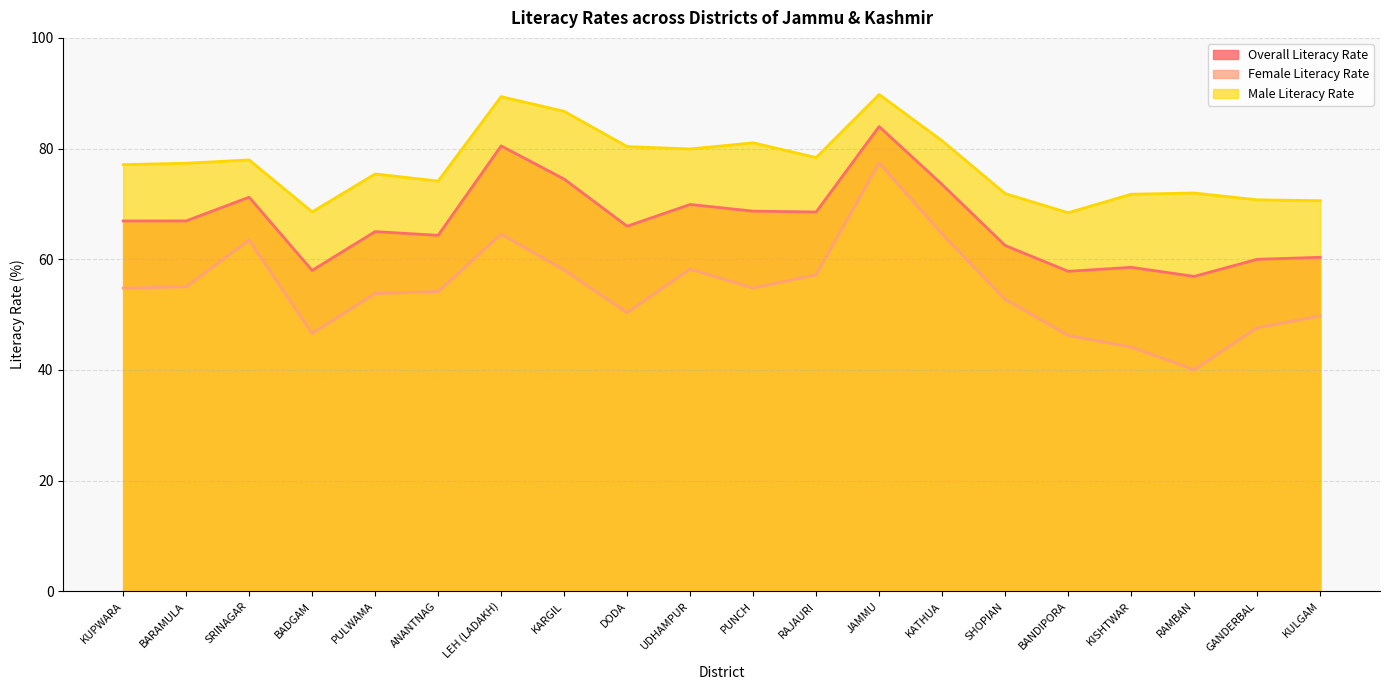

What is the maximum value shown in the chart?

89.8